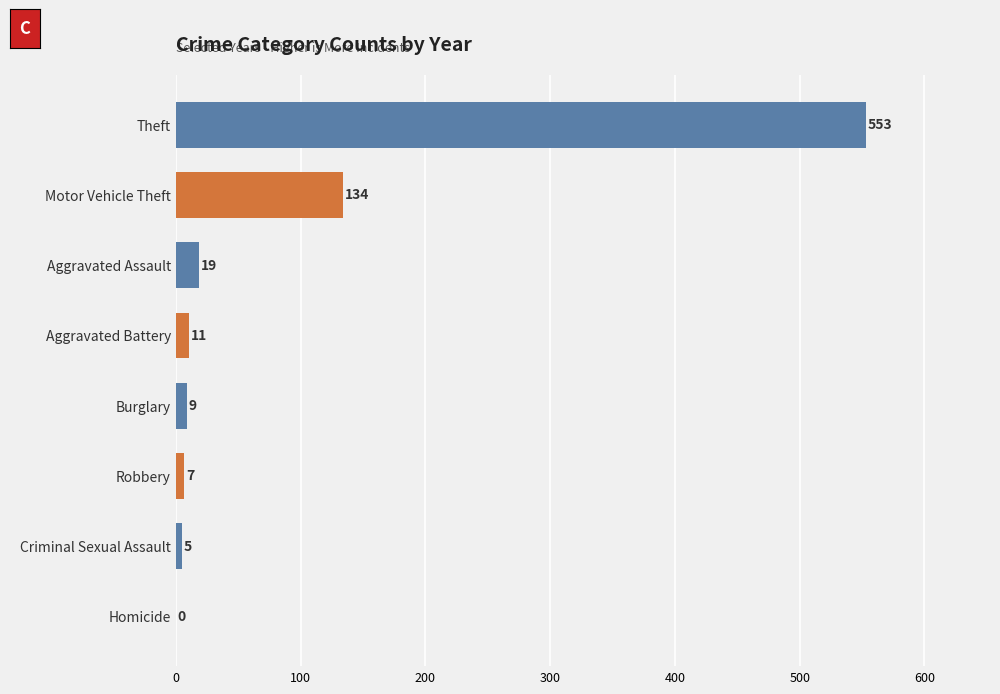

What is the sum of all values?

738